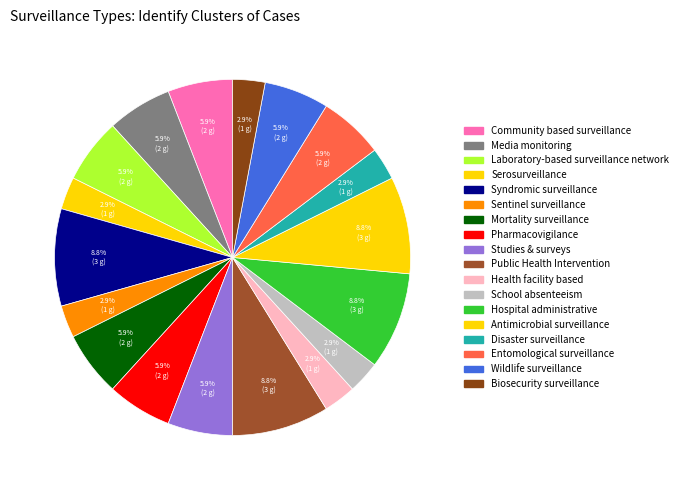

Does any single category account for the majority?

No